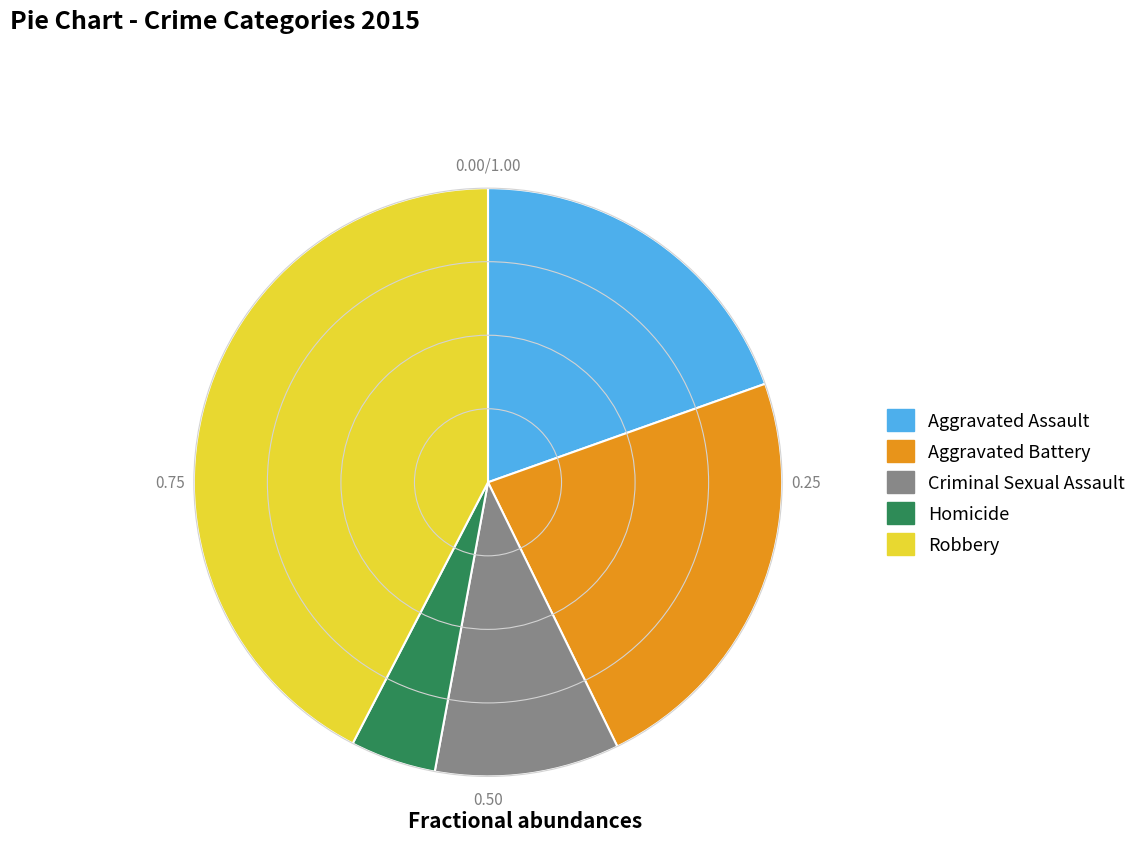

Which slice is the smallest?

Homicide